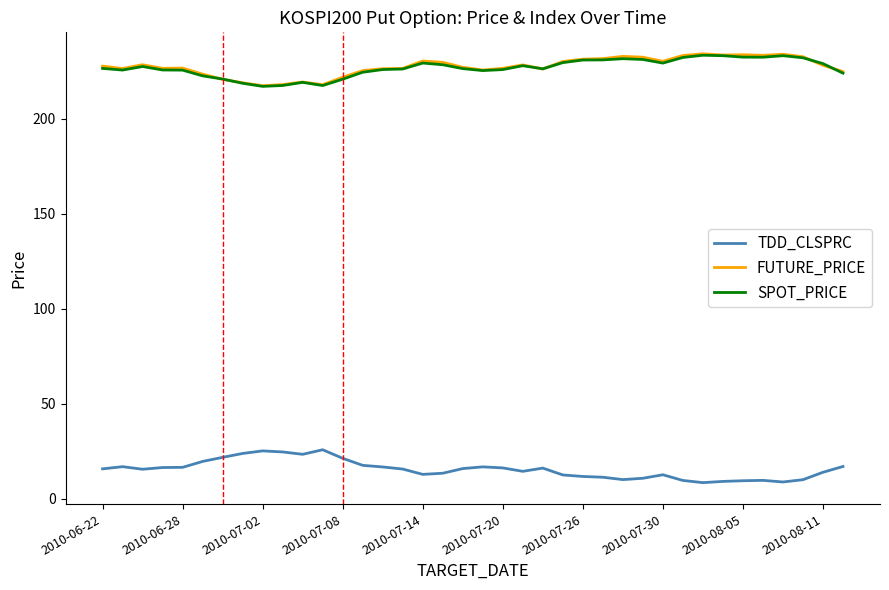

How many intersections are there between SPOT_PRICE and FUTURE_PRICE?

6